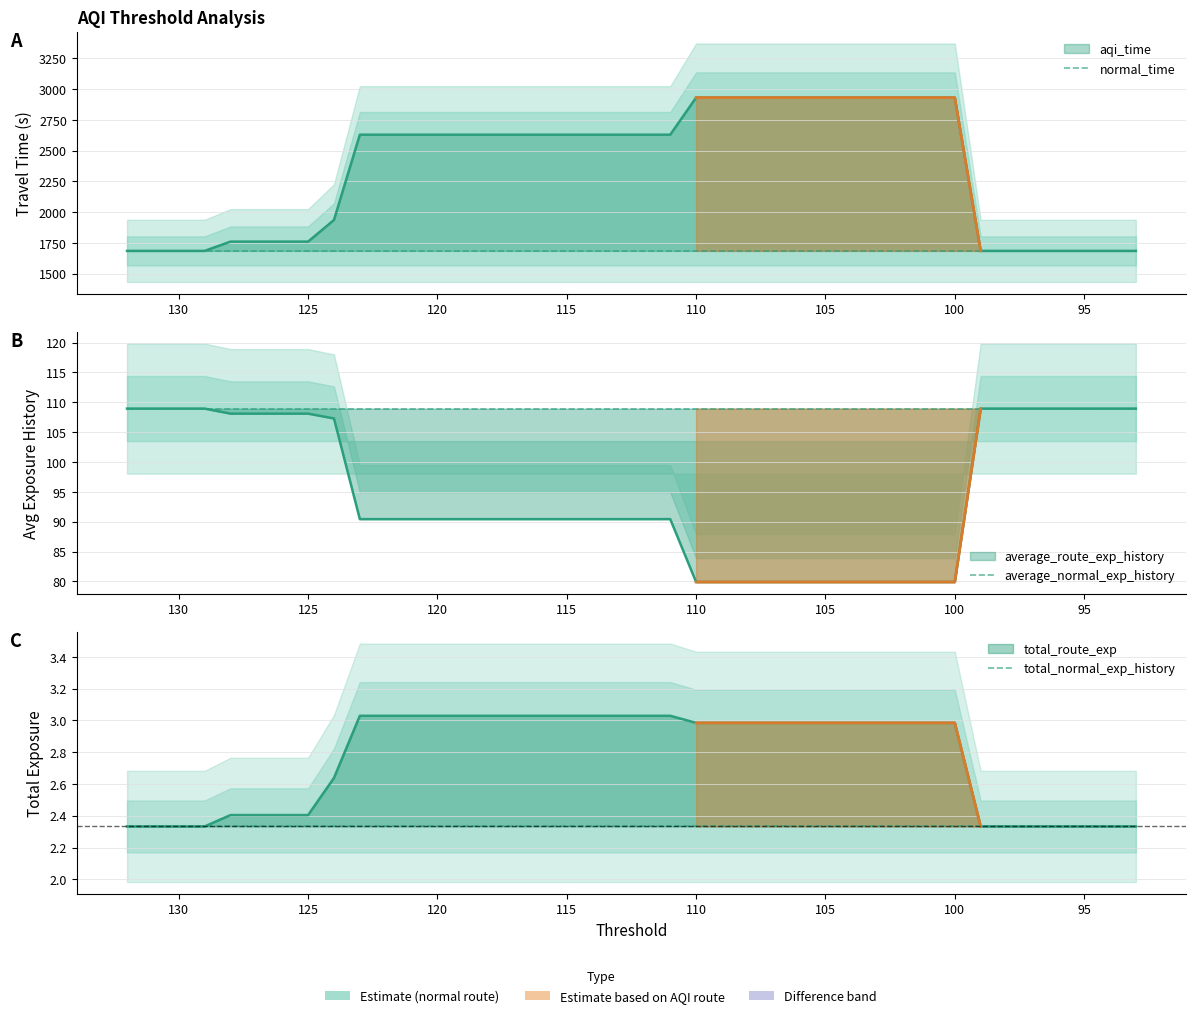

What is the lowest value of the total_normal_exp_history series?

2.3